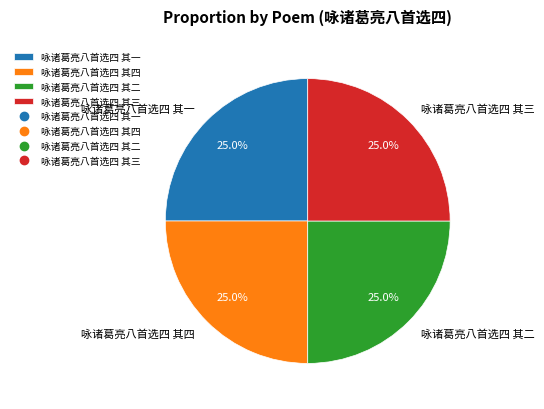

To the nearest percent, what is the combined percentage of 咏诸葛亮八首选四 其四 and 咏诸葛亮八首选四 其三?

50%